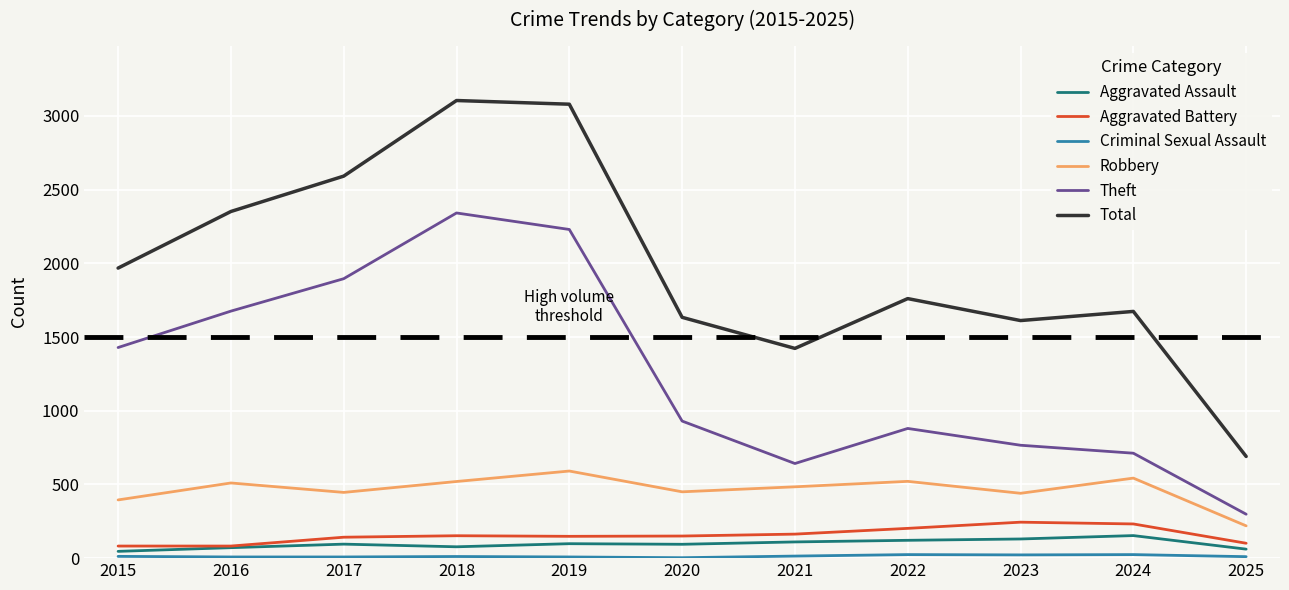

Which series has the widest spread of values?

Total